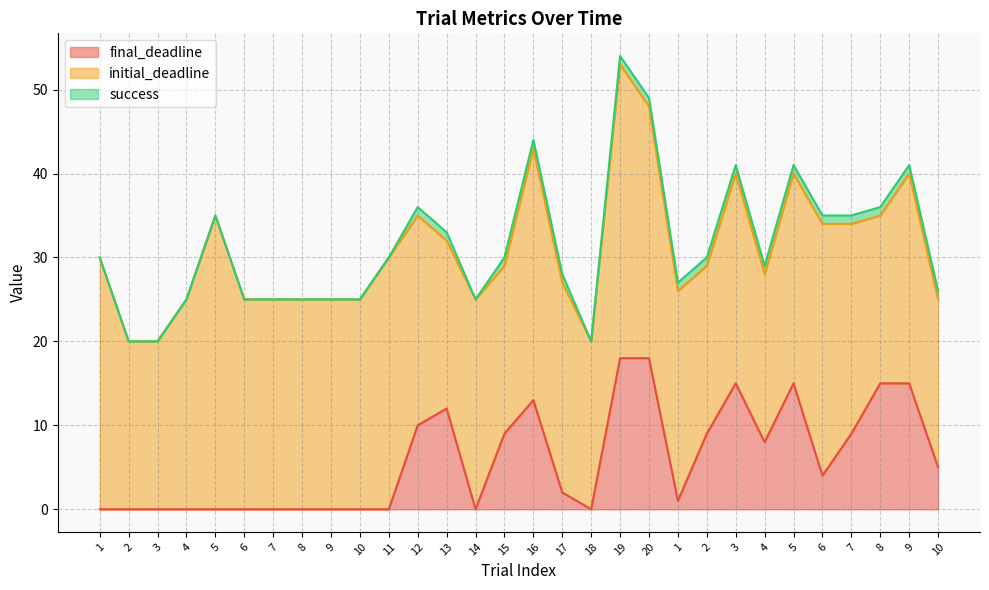

What are all the series names shown in the legend?

final_deadline, initial_deadline, success